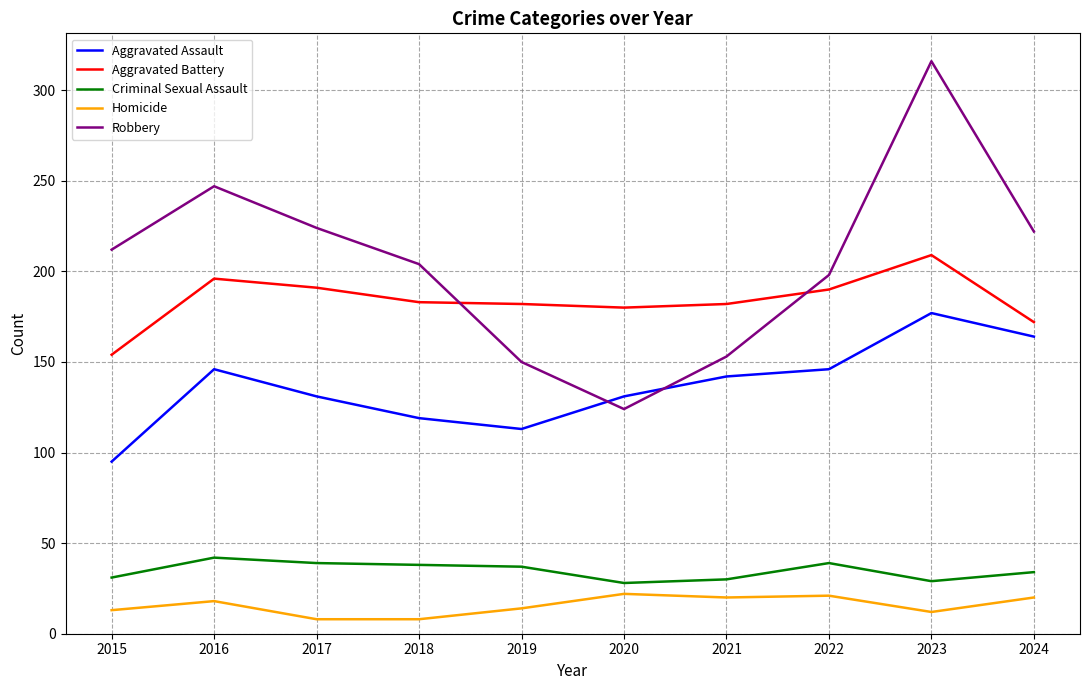

Rank the series by their maximum value, from lowest to highest.

Homicide, Criminal Sexual Assault, Aggravated Assault, Aggravated Battery, Robbery